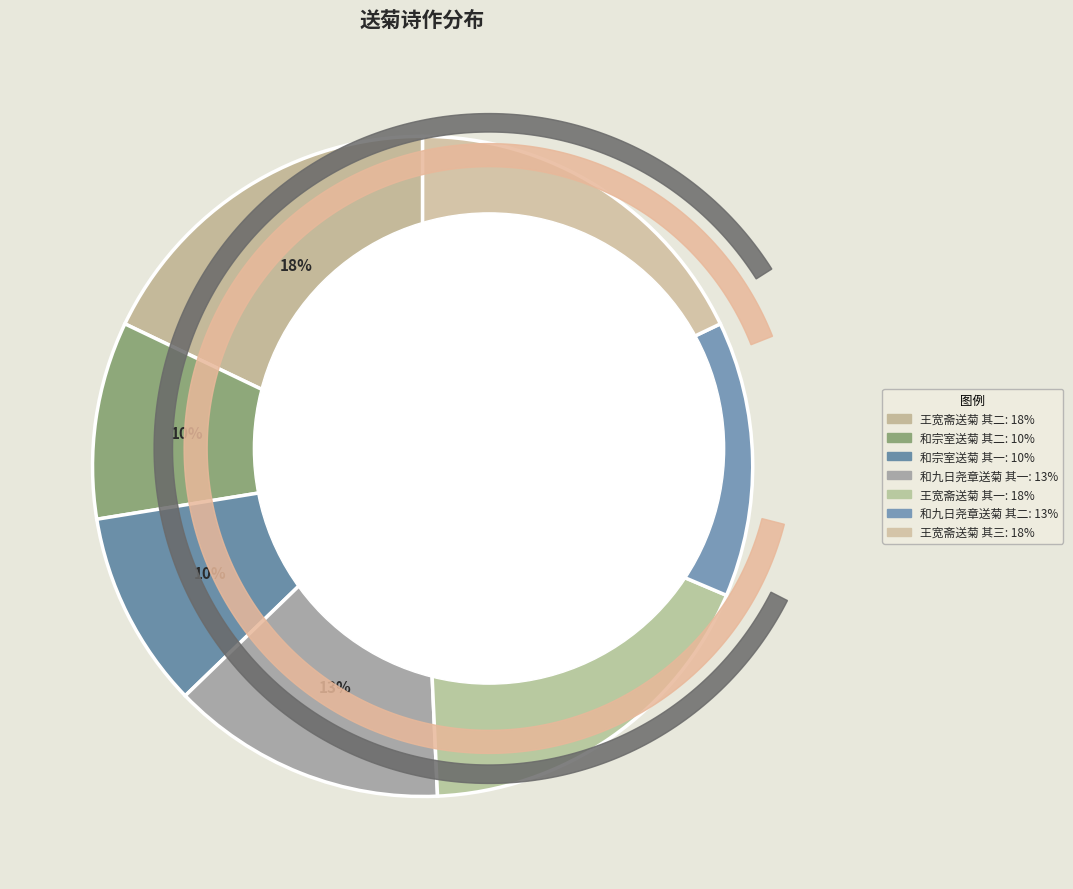

Does 王宽斋送菊 其三 represent more than half of the total?

No